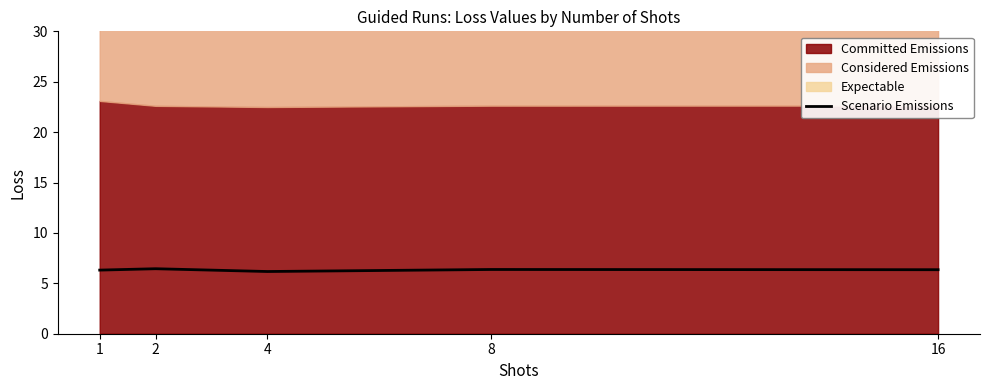

Rank the categories by value from highest to lowest.

2, 8, 16, 1, 4